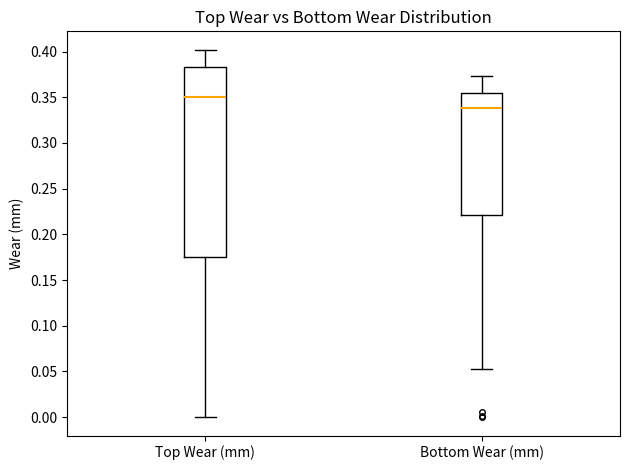

Reading left to right, read every box against the y-axis: the position of its median line, the range the box covers, and the ends of its whiskers. The values are not printed on the chart, so give them approximately, as read against the axis.

Top Wear (mm): median 0.350, box 0.175 to 0.385, whiskers 0.000 to 0.400
Bottom Wear (mm): median 0.340, box 0.220 to 0.355, whiskers 0.055 to 0.375